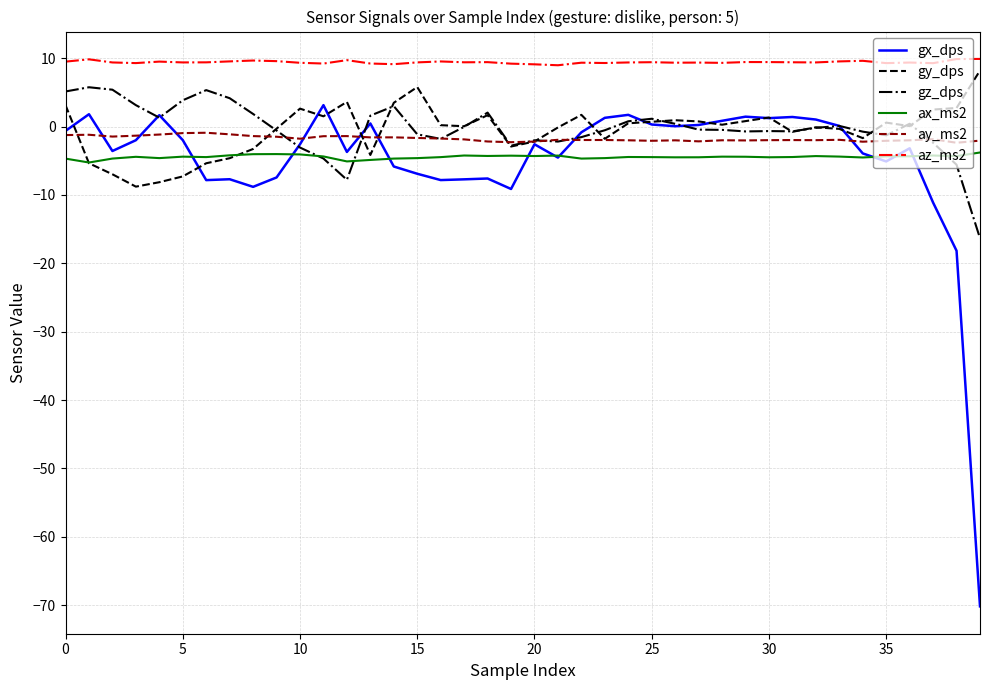

What is the greatest value displayed?

9.9